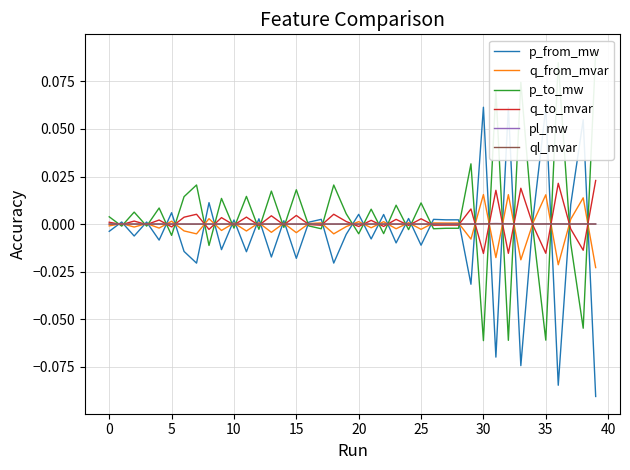

The value of p_to_mw at 5 is -0.0. True or false?

True